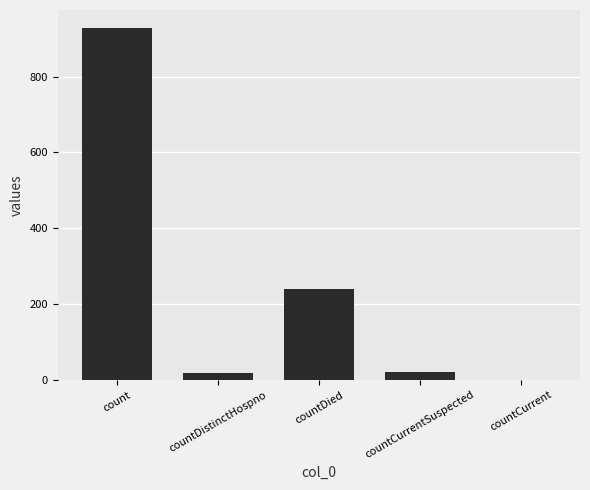

At which label does the data first exceed 22?

count